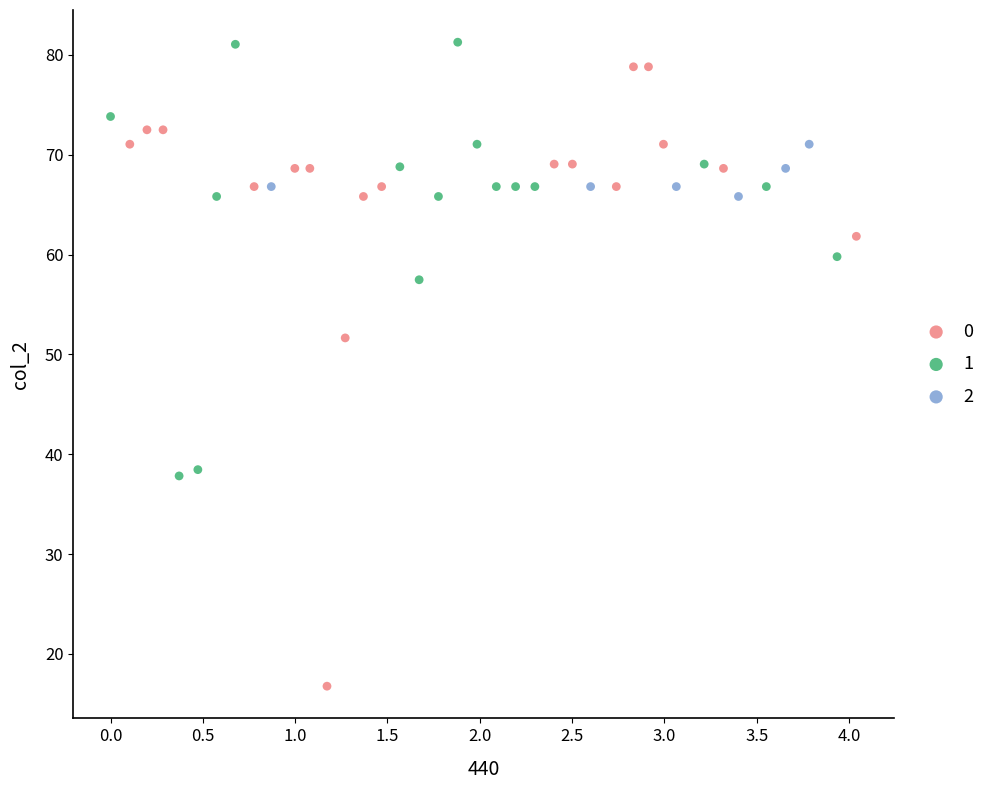

Which series contains the highest Y value?

1